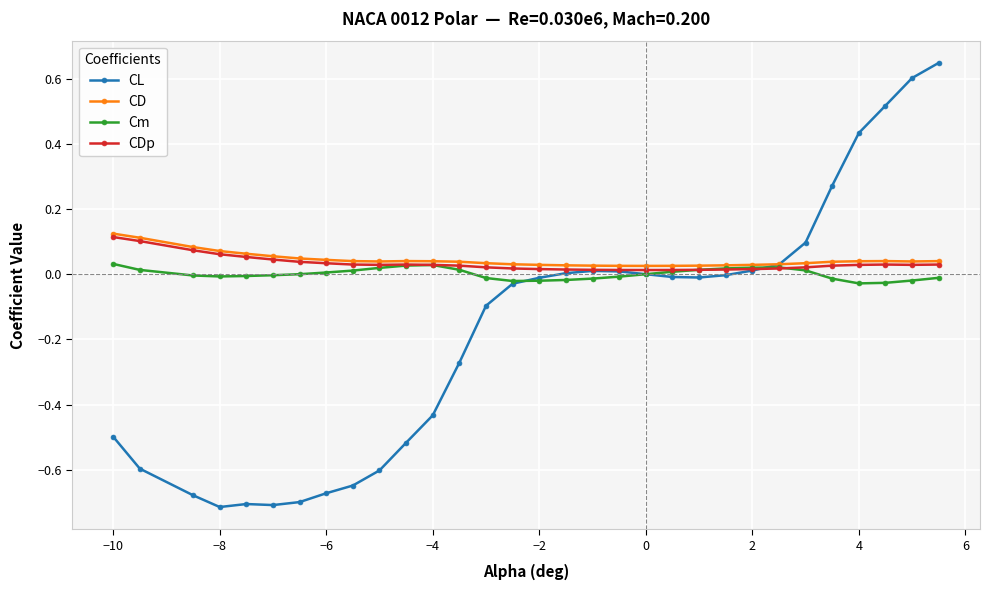

How many data points does each series have?

31